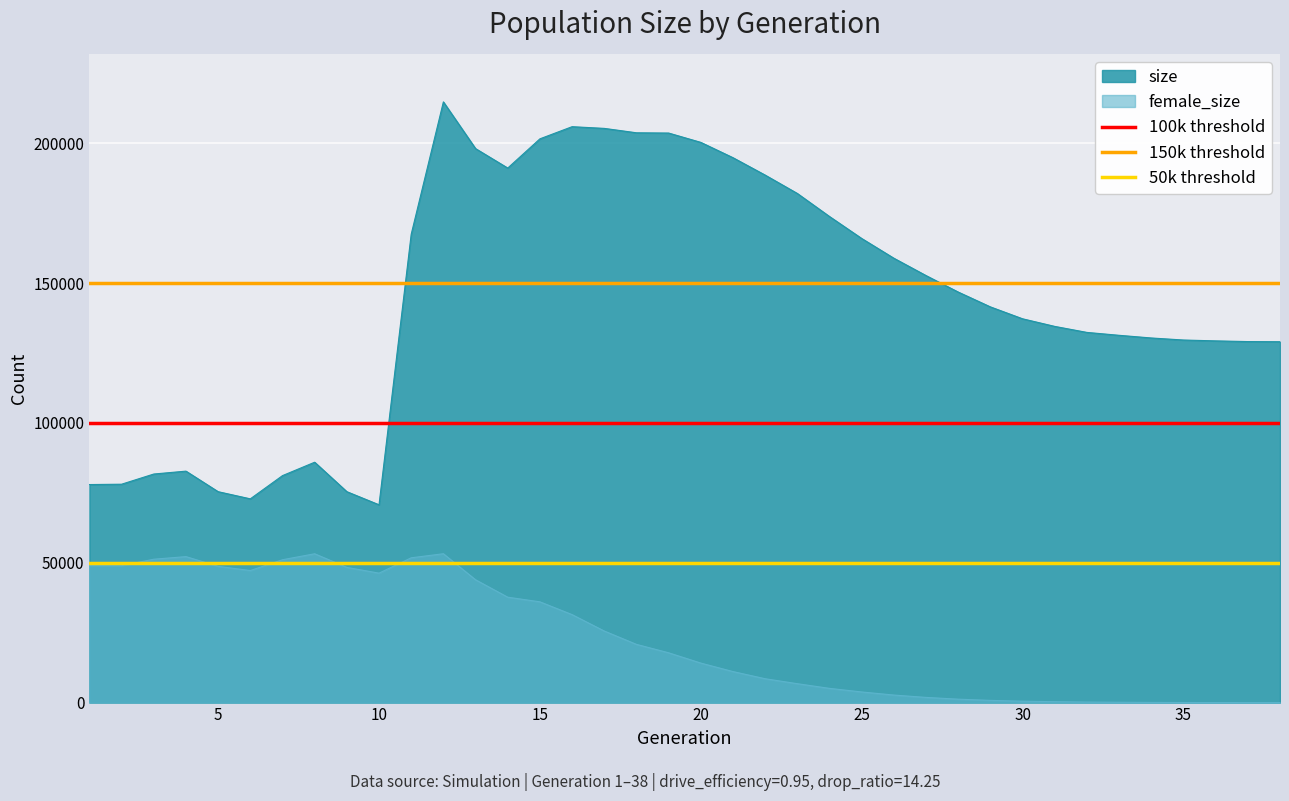

True or false: size and female_size cross at least once.

False